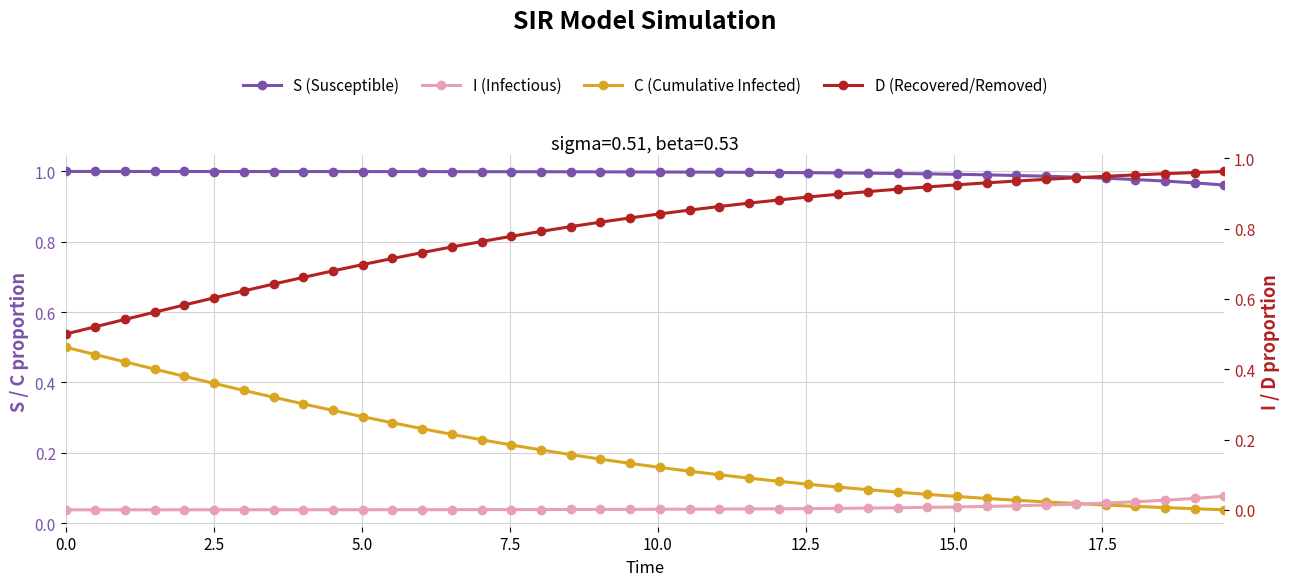

Which series has the largest range (max minus min)?

C (Cumulative Infected)